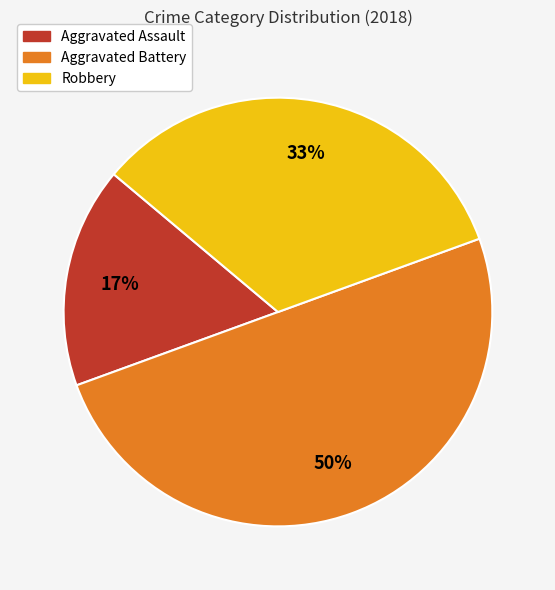

The Aggravated Battery slice represents 50% of the pie. True or false?

True